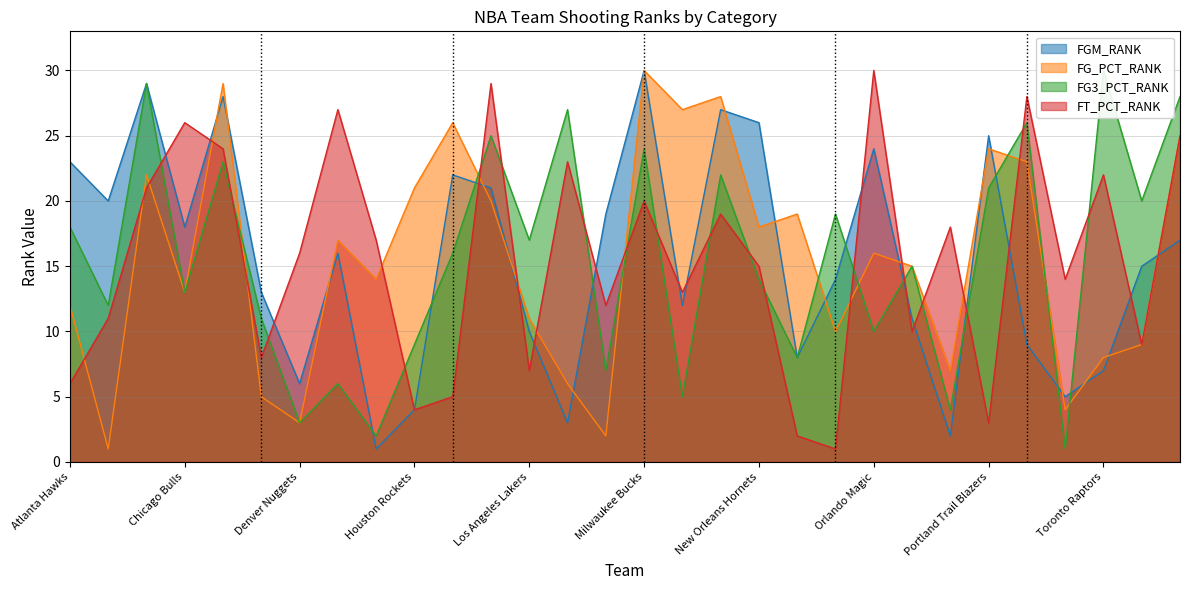

Reading left to right, list all the values displayed in this chart.

FGM_RANK: Atlanta Hawks=23	Boston Celtics=20	Charlotte Bobcats=29	Chicago Bulls=18	Cleveland Cavaliers=28	Dallas Mavericks=13	Denver Nuggets=6	Detroit Pistons=16	Golden State Warriors=1	Houston Rockets=4	Indiana Pacers=22	Los Angeles Clippers=21	Los Angeles Lakers=10	Memphis Grizzlies=3	Miami Heat=19	Milwaukee Bucks=30	Minnesota Timberwolves=12	New Jersey Nets=27	New Orleans Hornets=26	New York Knicks=8	Oklahoma City Thunder=14	Orlando Magic=24	Philadelphia 76ers=11	Phoenix Suns=2	Portland Trail Blazers=25	Sacramento Kings=9	San Antonio Spurs=5	Toronto Raptors=7	Utah Jazz=15	Washington Wizards=17
FG_PCT_RANK: Atlanta Hawks=12	Boston Celtics=1	Charlotte Bobcats=22	Chicago Bulls=13	Cleveland Cavaliers=29	Dallas Mavericks=5	Denver Nuggets=3	Detroit Pistons=17	Golden State Warriors=14	Houston Rockets=21	Indiana Pacers=26	Los Angeles Clippers=20	Los Angeles Lakers=11	Memphis Grizzlies=6	Miami Heat=2	Milwaukee Bucks=30	Minnesota Timberwolves=27	New Jersey Nets=28	New Orleans Hornets=18	New York Knicks=19	Oklahoma City Thunder=10	Orlando Magic=16	Philadelphia 76ers=15	Phoenix Suns=7	Portland Trail Blazers=24	Sacramento Kings=23	San Antonio Spurs=4	Toronto Raptors=8	Utah Jazz=9	Washington Wizards=25
FG3_PCT_RANK: Atlanta Hawks=18	Boston Celtics=12	Charlotte Bobcats=29	Chicago Bulls=13	Cleveland Cavaliers=23	Dallas Mavericks=11	Denver Nuggets=3	Detroit Pistons=6	Golden State Warriors=2	Houston Rockets=9	Indiana Pacers=16	Los Angeles Clippers=25	Los Angeles Lakers=17	Memphis Grizzlies=27	Miami Heat=7	Milwaukee Bucks=24	Minnesota Timberwolves=5	New Jersey Nets=22	New Orleans Hornets=14	New York Knicks=8	Oklahoma City Thunder=19	Orlando Magic=10	Philadelphia 76ers=15	Phoenix Suns=4	Portland Trail Blazers=21	Sacramento Kings=26	San Antonio Spurs=1	Toronto Raptors=30	Utah Jazz=20	Washington Wizards=28
FT_PCT_RANK: Atlanta Hawks=6	Boston Celtics=11	Charlotte Bobcats=21	Chicago Bulls=26	Cleveland Cavaliers=24	Dallas Mavericks=8	Denver Nuggets=16	Detroit Pistons=27	Golden State Warriors=17	Houston Rockets=4	Indiana Pacers=5	Los Angeles Clippers=29	Los Angeles Lakers=7	Memphis Grizzlies=23	Miami Heat=12	Milwaukee Bucks=20	Minnesota Timberwolves=13	New Jersey Nets=19	New Orleans Hornets=15	New York Knicks=2	Oklahoma City Thunder=1	Orlando Magic=30	Philadelphia 76ers=10	Phoenix Suns=18	Portland Trail Blazers=3	Sacramento Kings=28	San Antonio Spurs=14	Toronto Raptors=22	Utah Jazz=9	Washington Wizards=25